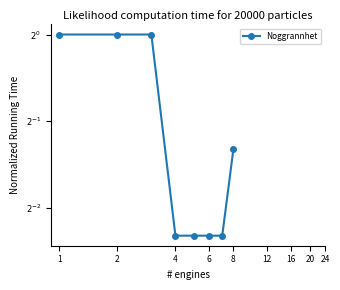

Reading right to left, what are all the values shown in this chart?

0.4	0.2	0.2	0.2	0.2	1.0	1.0	1.0